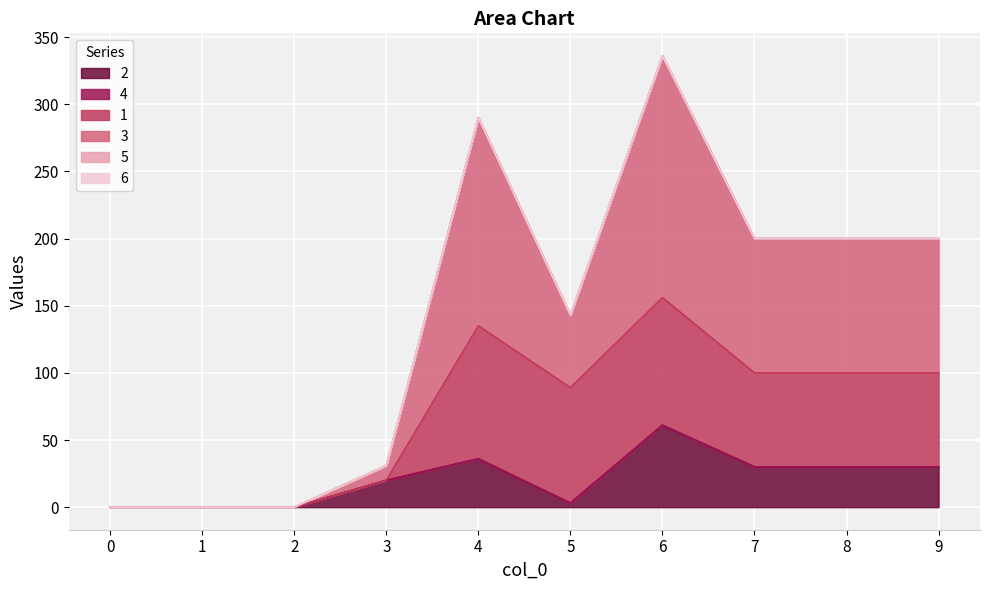

Does the chart display data point markers on the line(s)?

No